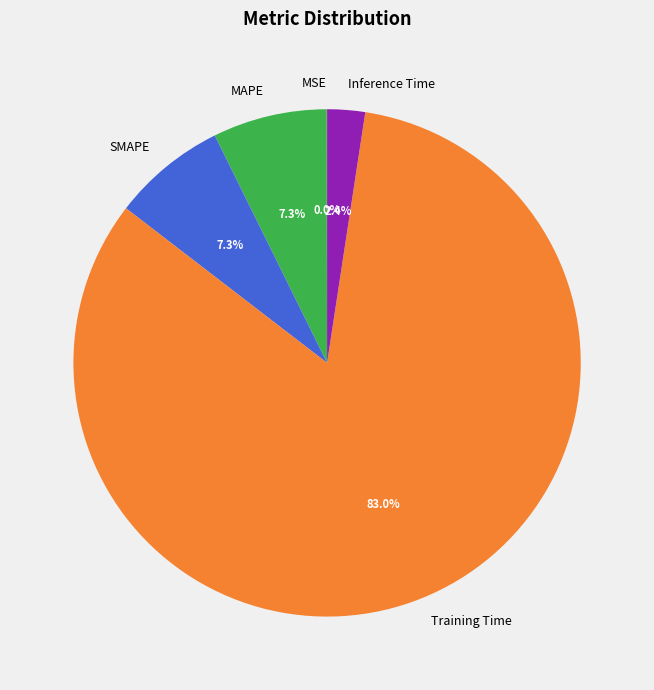

Which category has the biggest portion of the pie?

Training Time